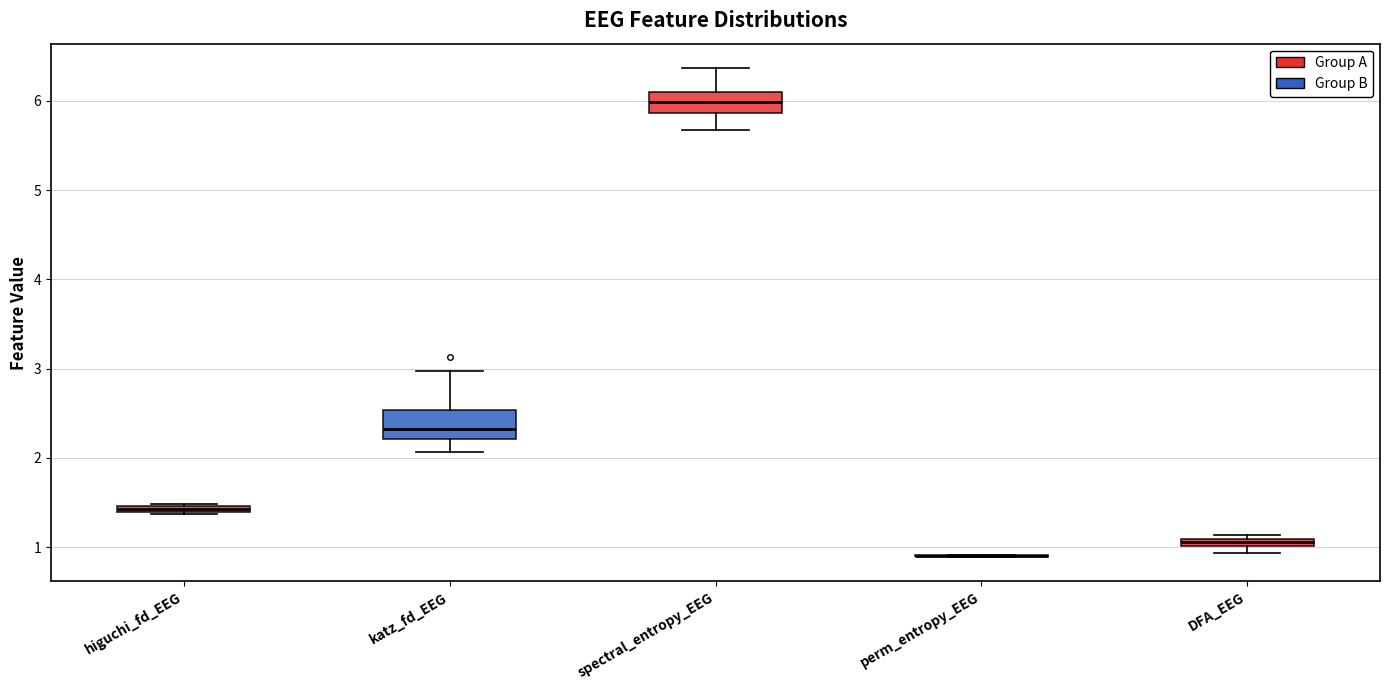

Where is the upper edge of the box for higuchi_fd_EEG on the y-axis? The values are not printed on the chart, so give them approximately, as read against the axis.

1.5